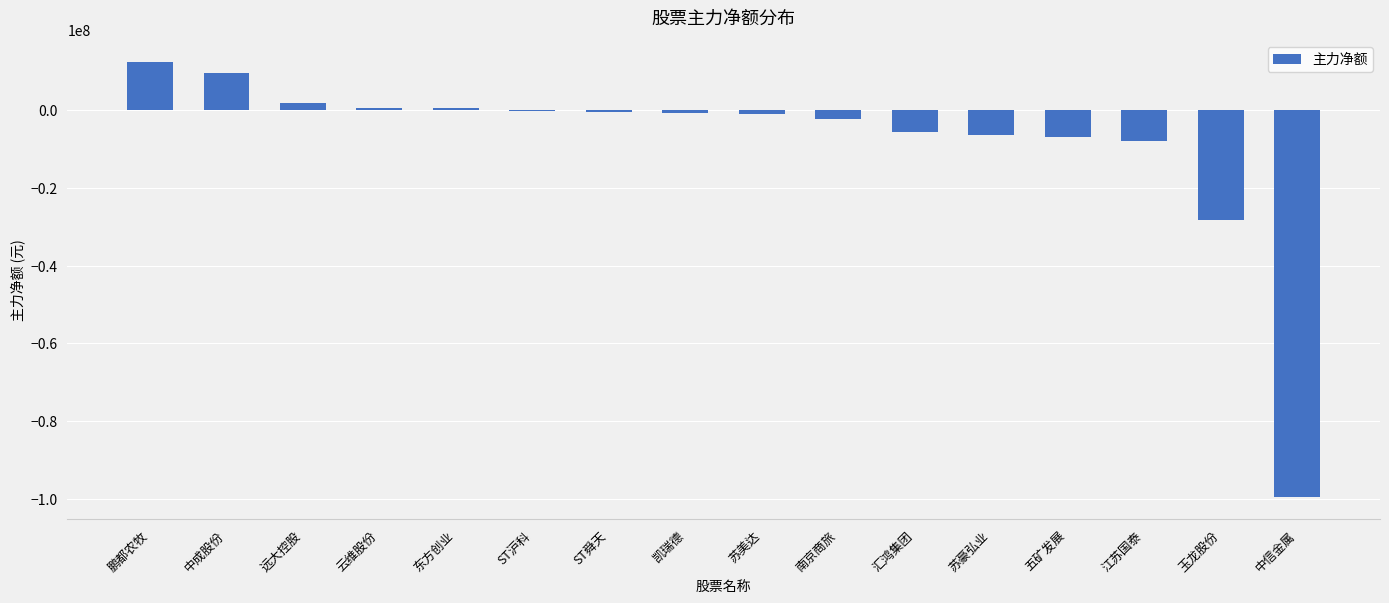

Where does the data first go above -718051?

鹏都农牧